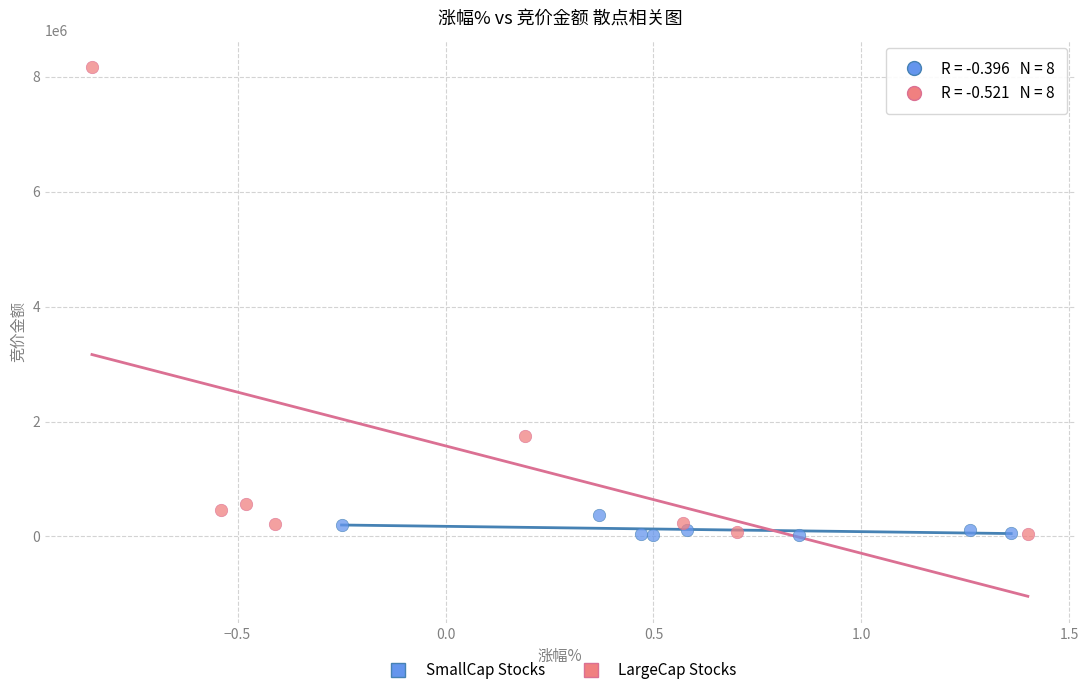

Which series contains the highest Y value?

LargeCap Stocks